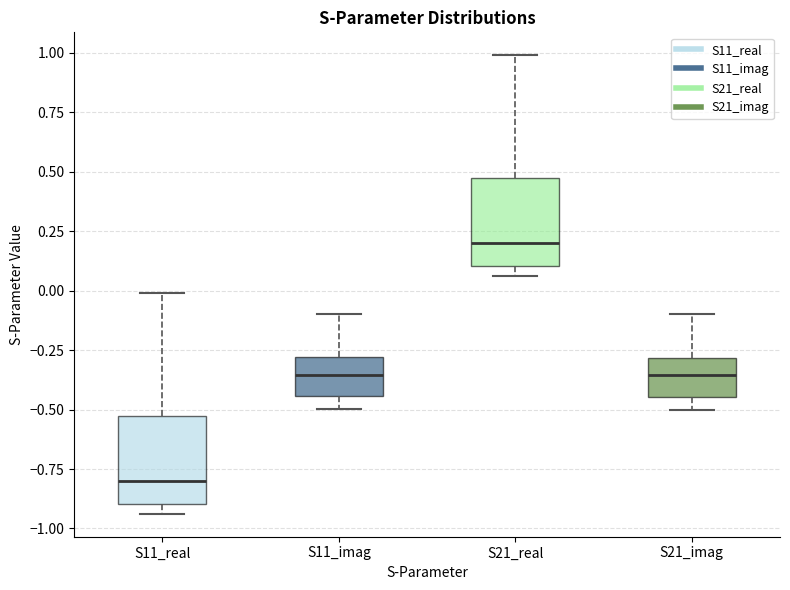

Where is the lower edge of the box for S21_real on the y-axis? The values are not printed on the chart, so give them approximately, as read against the axis.

0.10